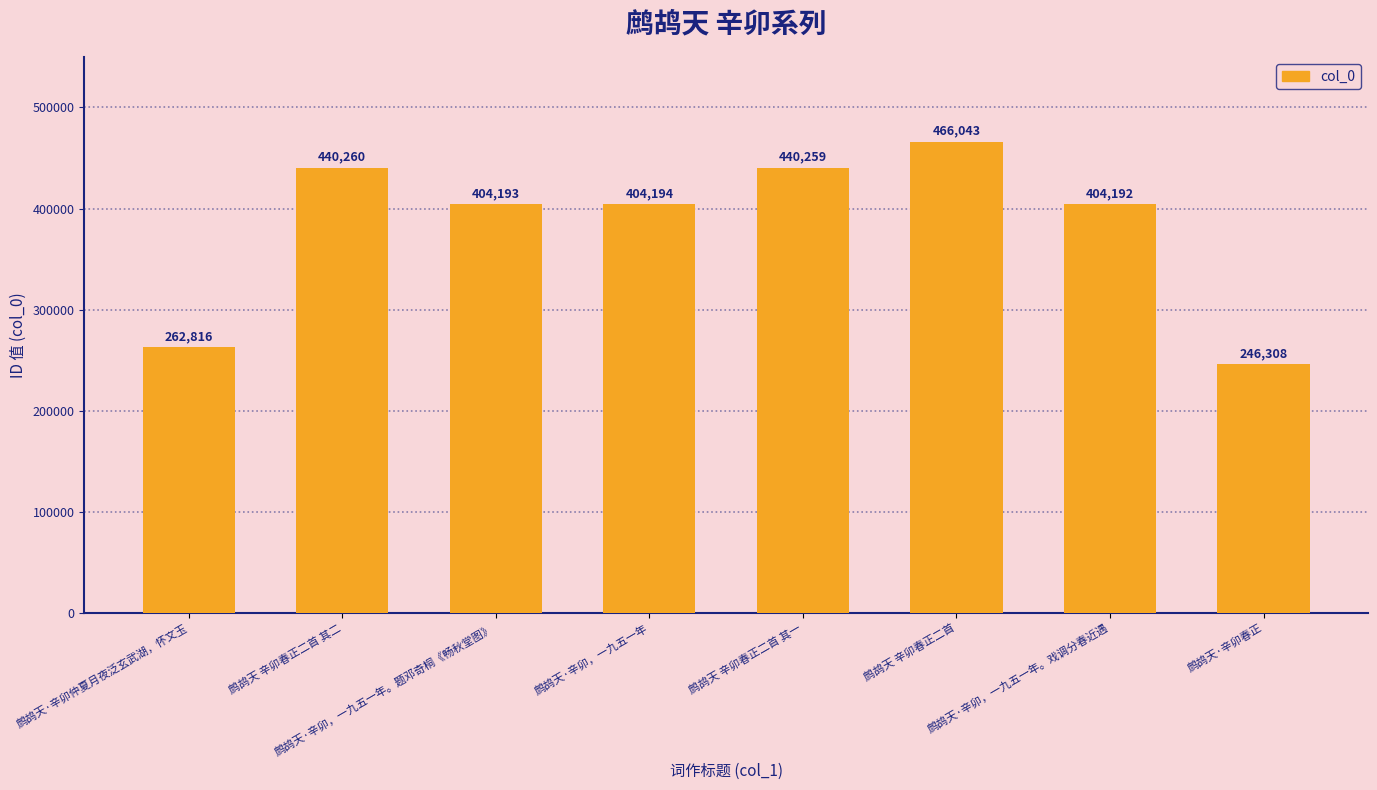

Rank the categories by value from highest to lowest.

鹧鸪天 辛卯春正二首, 鹧鸪天 辛卯春正二首 其二, 鹧鸪天 辛卯春正二首 其一, 鹧鸪天·辛卯，一九五一年, 鹧鸪天·辛卯，一九五一年。题邓奇桐《畅秋堂图》, 鹧鸪天·辛卯，一九五一年。戏调分春近遇, 鹧鸪天·辛卯仲夏月夜泛玄武湖，怀文玉, 鹧鸪天·辛卯春正